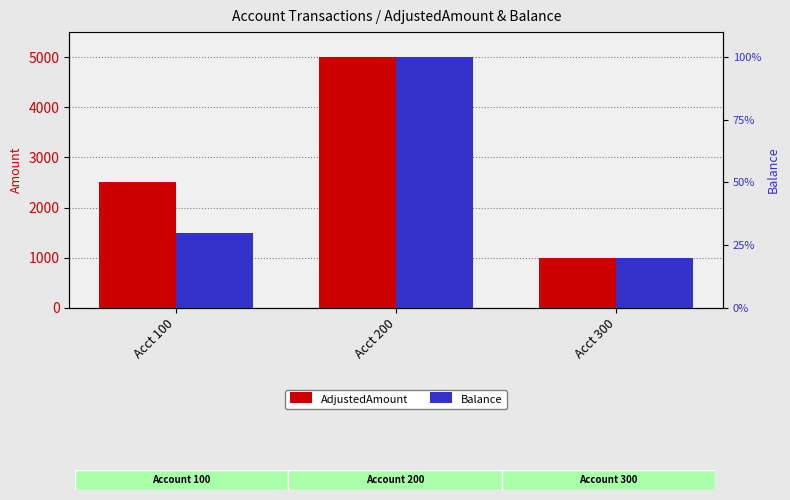

Reading left to right, list all the values displayed in this chart.

AdjustedAmount: 2500	5000	1000
Balance: 1500	5000	1000